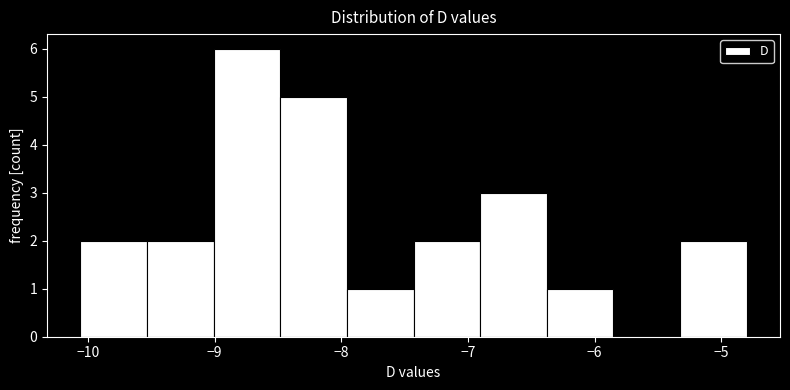

Reading left to right, list every bar in this chart as the range it spans on the x-axis followed by its height. Neither the bar edges nor the heights are printed on the chart, so give them approximately, as read against the axes.

-10.1 to -9.5: 2
-9.5 to -9.0: 2
-9.0 to -8.5: 6
-8.5 to -8.0: 5
-8.0 to -7.4: 1
-7.4 to -6.9: 2
-6.9 to -6.4: 3
-6.4 to -5.9: 1
-5.9 to -5.3: 0
-5.3 to -4.8: 2